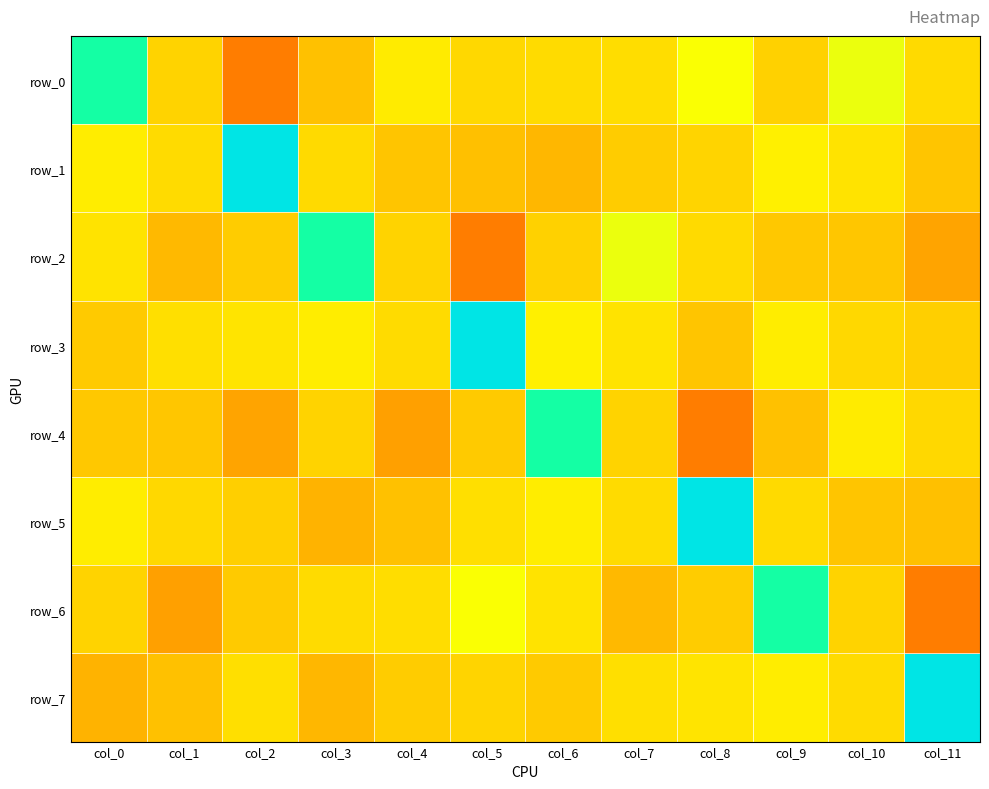

True or false: row_1 has a value of -0.4 at col_5.

False